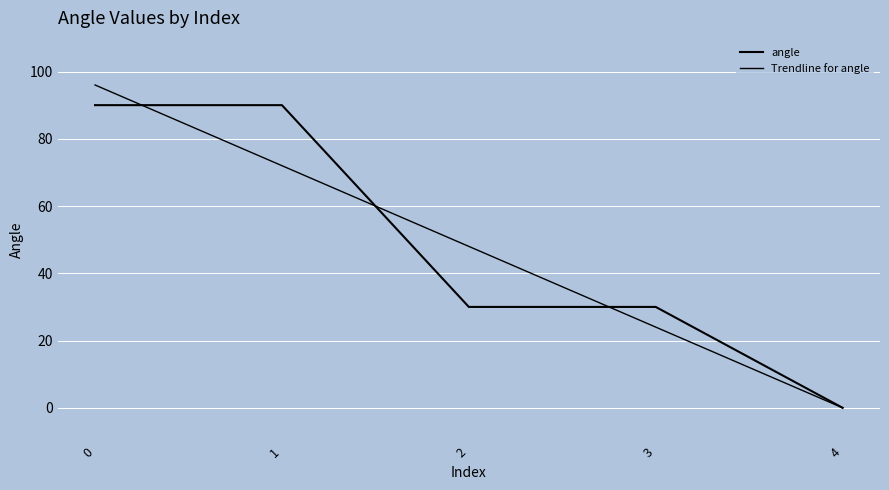

How many categories are shown in the chart?

5